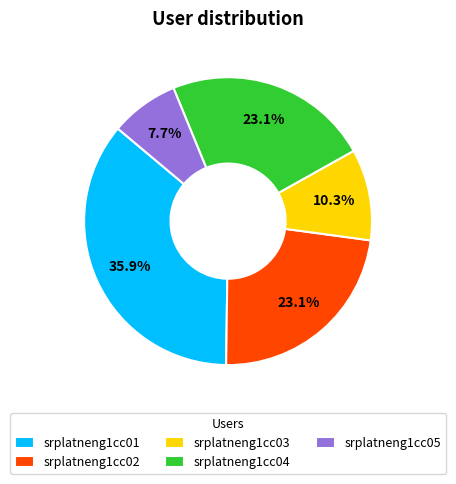

Which has a higher value, srplatneng1cc01 or srplatneng1cc02?

srplatneng1cc01